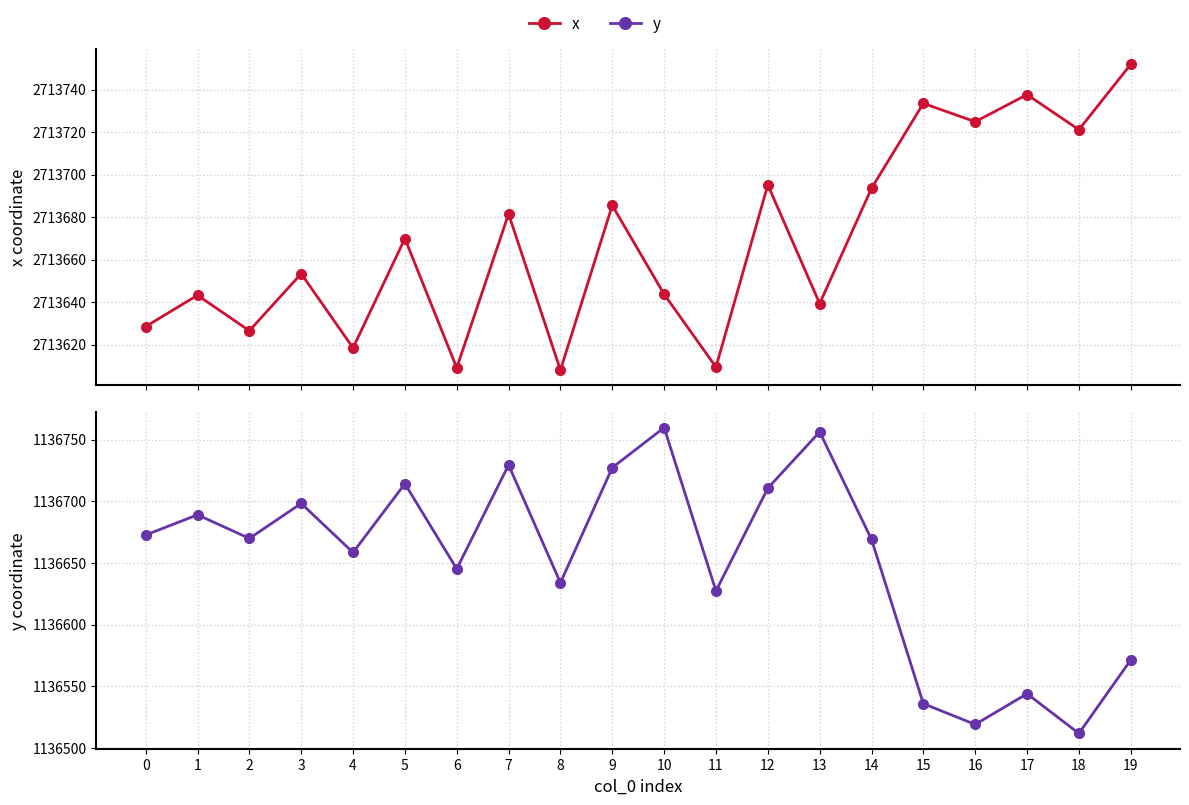

What is the difference between the second highest and second lowest values in the y series?

237.1